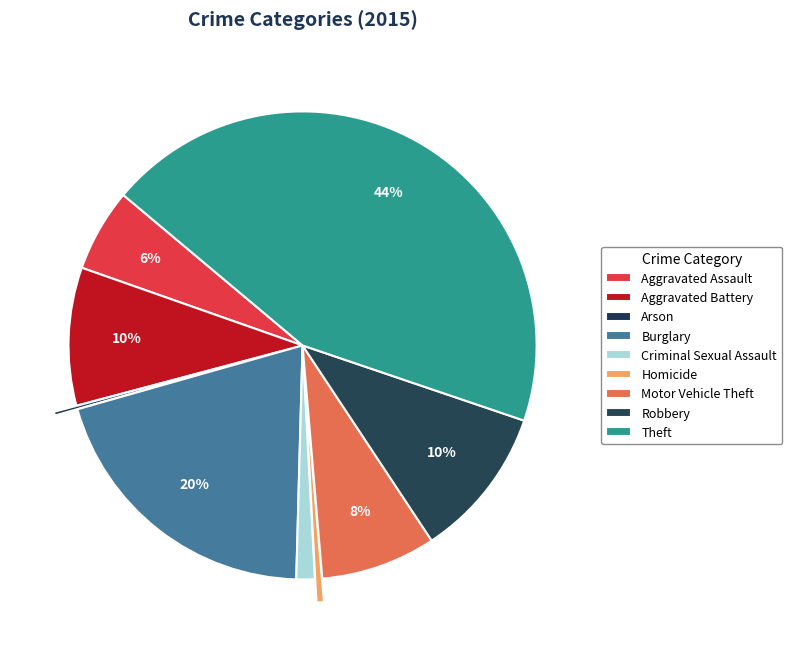

Approximately how many times larger is the value at Burglary compared to Arson?

79.6